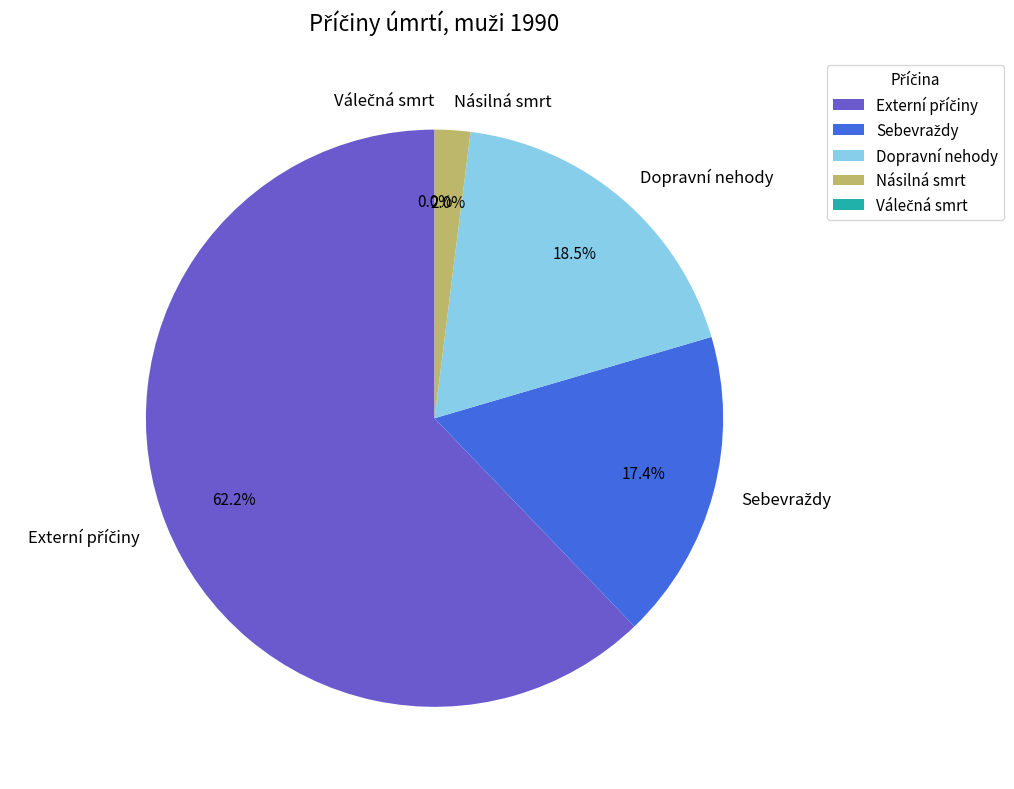

Do Externí příčiny and Násilná smrt together represent more than half of the pie?

Yes